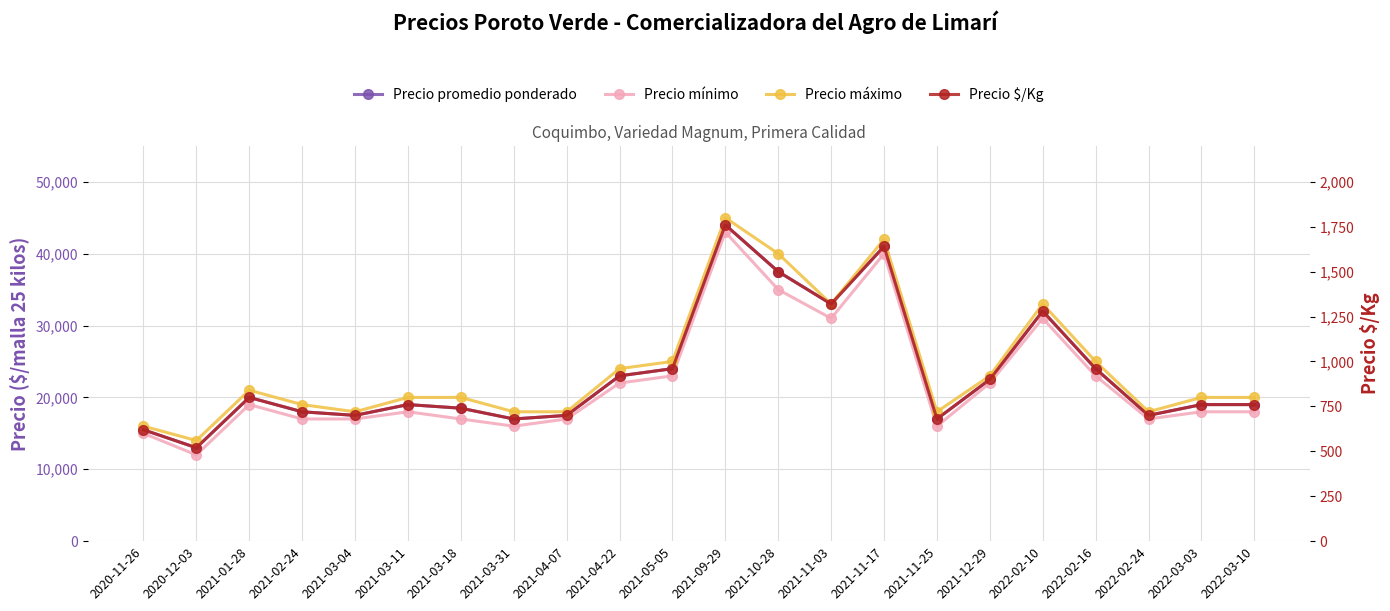

What position from the right is 2020-12-03?

21